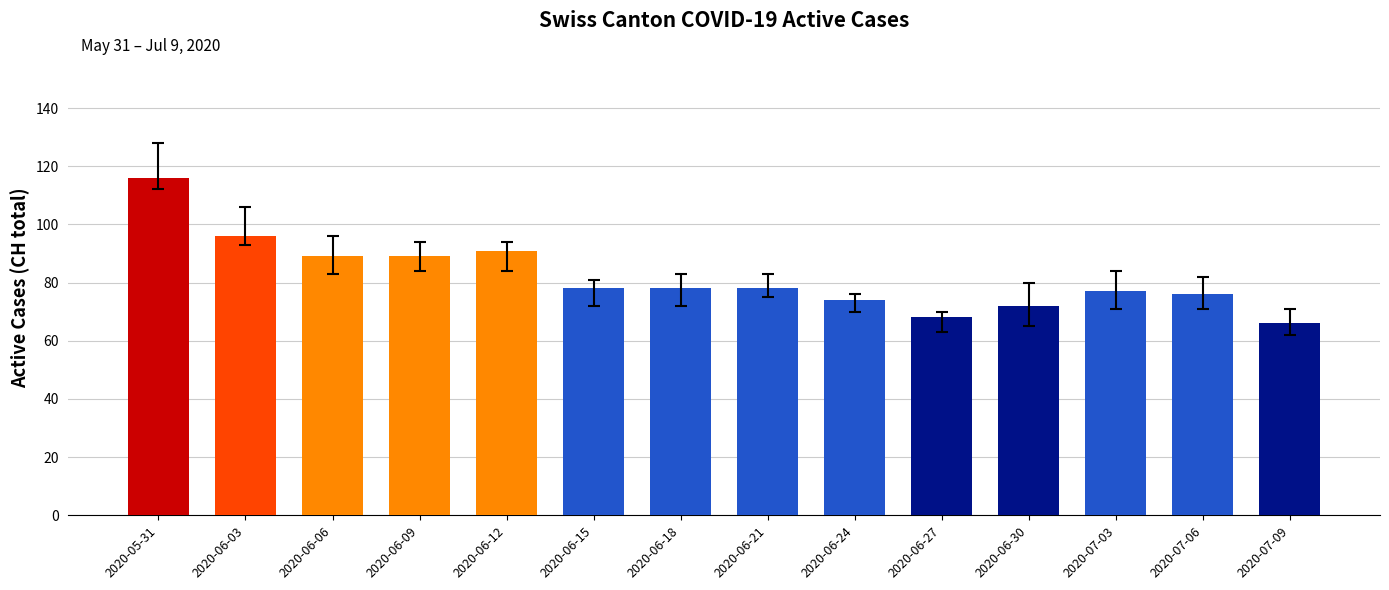

Where is the data nearest to the value 91?

2020-06-12